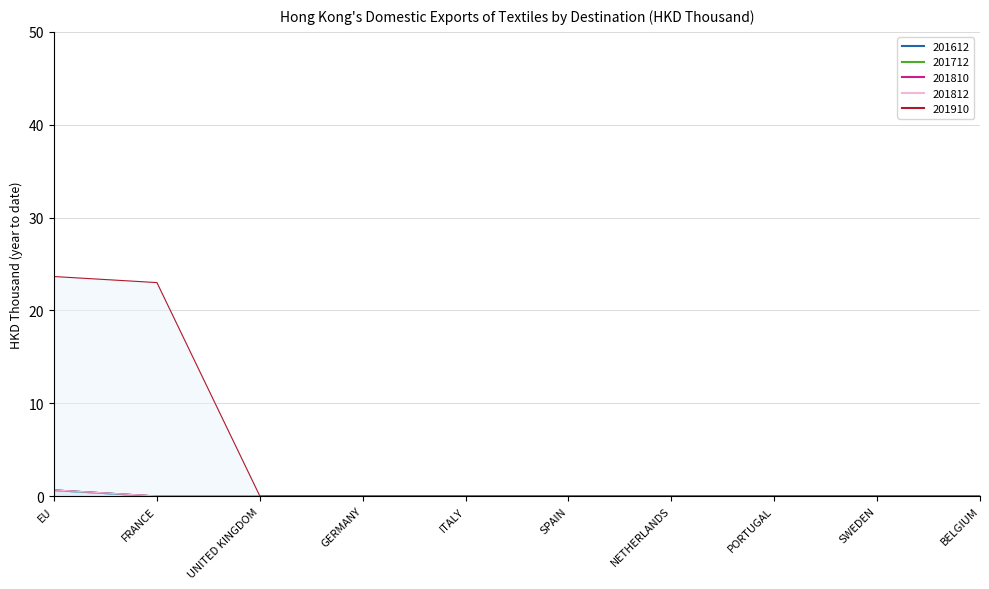

True or false: 201712 and 201812 cross at least once.

False